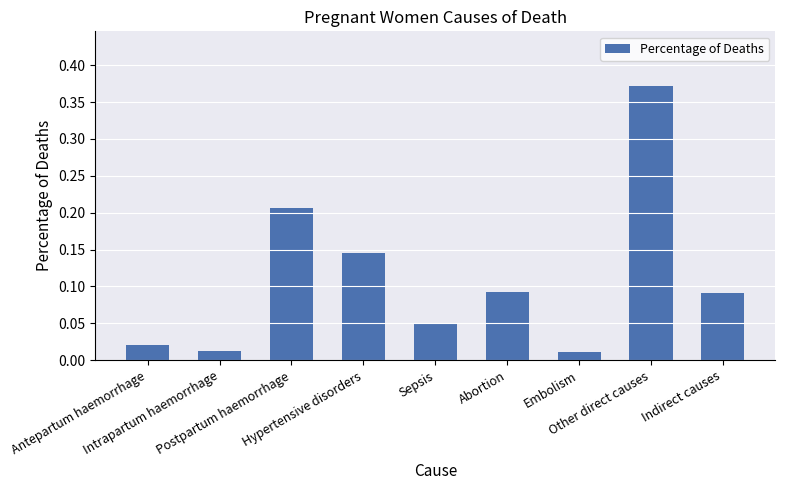

What is the sum of all values?

1.0